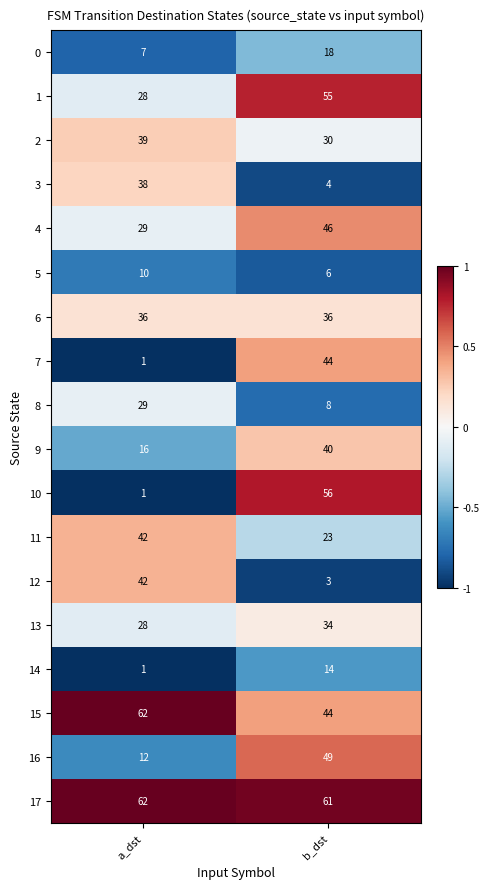

At which category is the sum across all series the highest?

b_dst